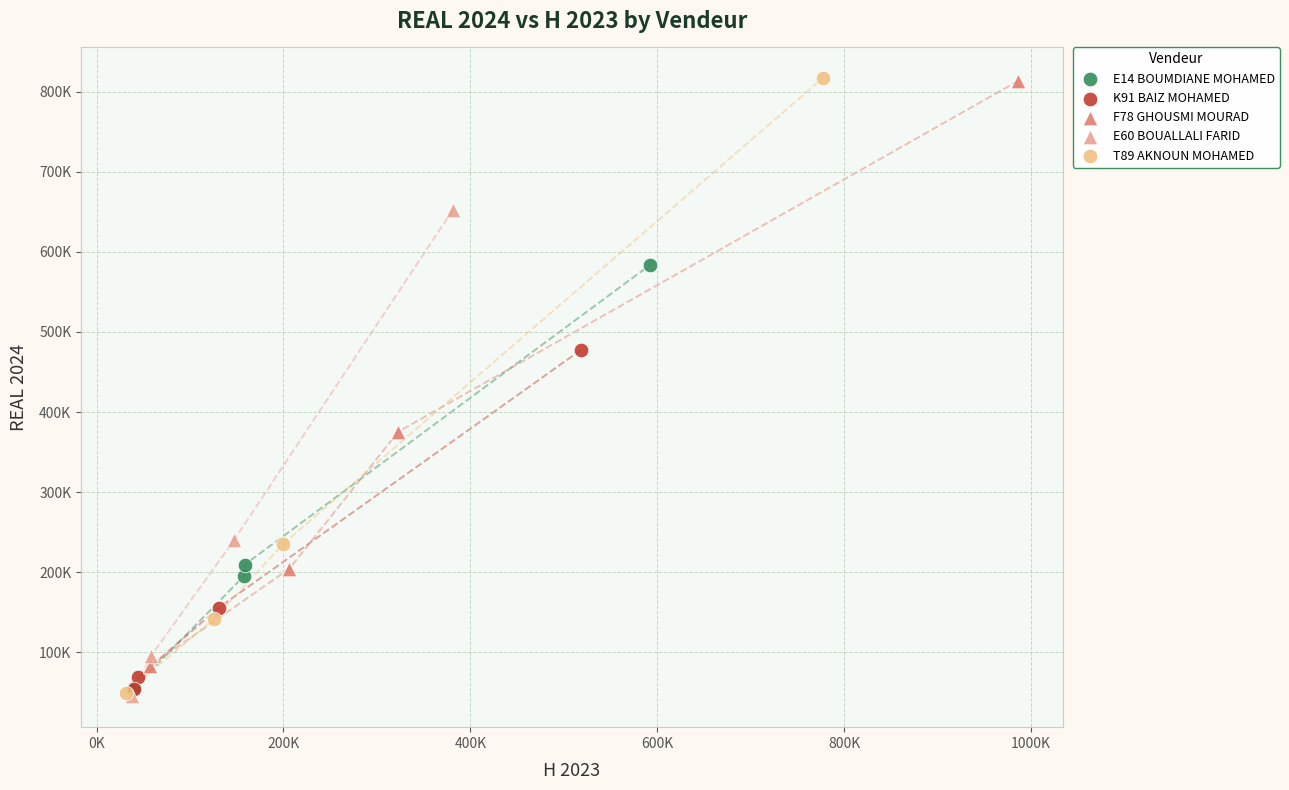

What are all the series names shown in the legend?

E14 BOUMDIANE MOHAMED, K91 BAIZ MOHAMED, F78 GHOUSMI MOURAD, E60 BOUALLALI FARID, T89 AKNOUN MOHAMED